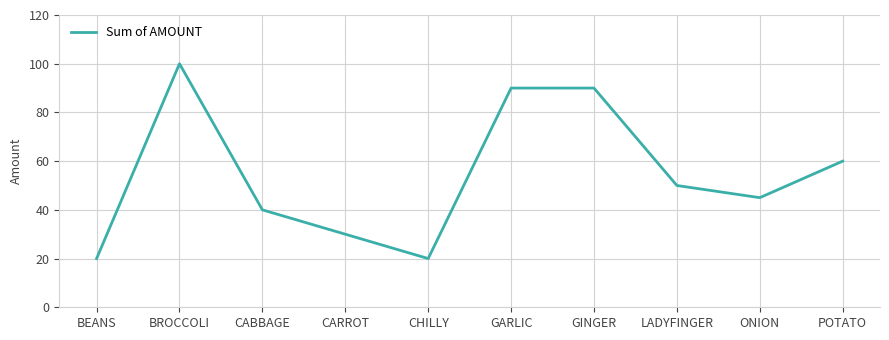

What position from the left is GINGER?

7